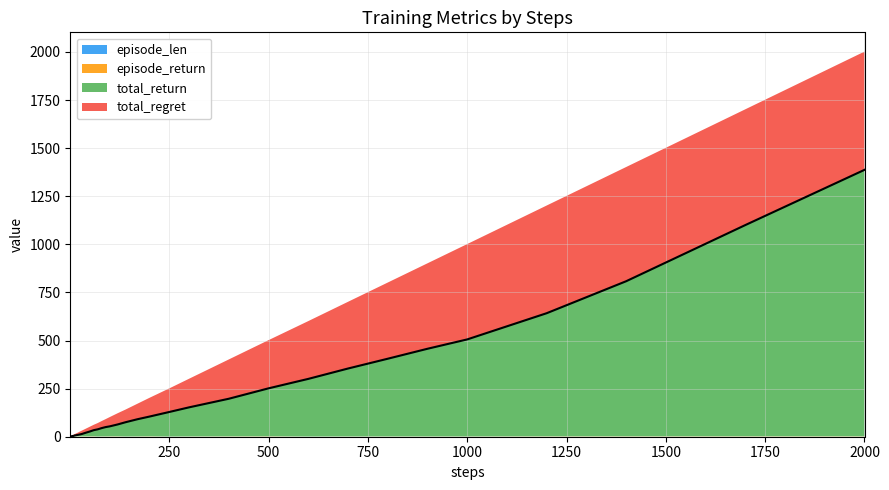

Where does the total_regret series first go above 35?

80